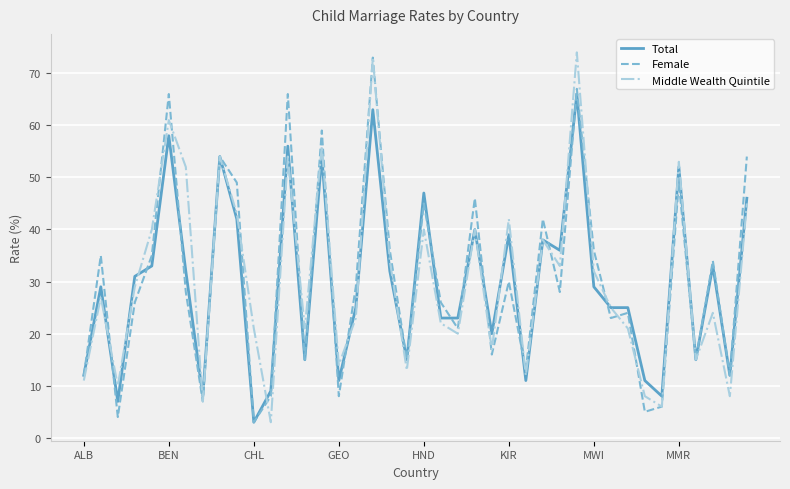

Which series has the largest range (max minus min)?

Middle Wealth Quintile